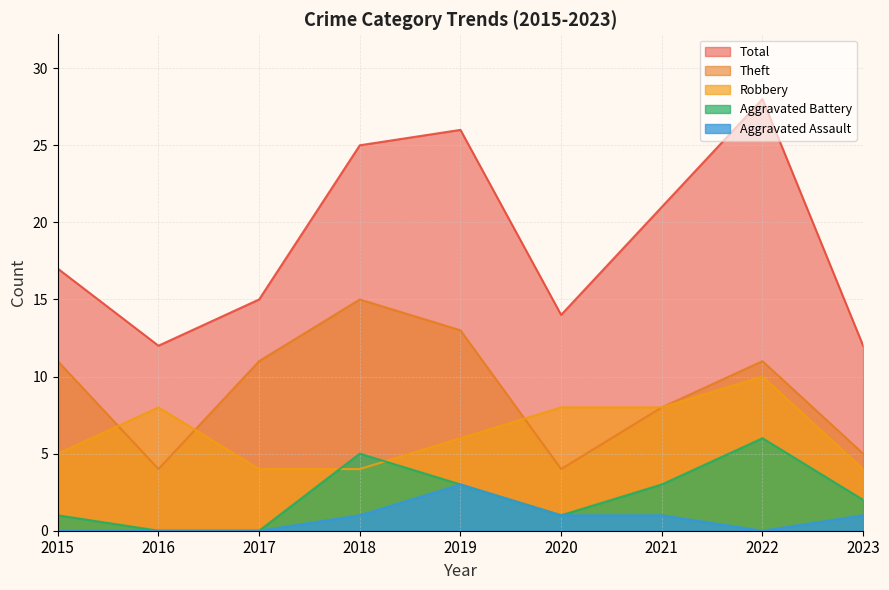

Reading left to right, what are all the values shown in this chart?

Robbery: 5	8	4	4	6	8	8	10	4
Theft: 11	4	11	15	13	4	8	11	5
Aggravated Battery: 1	0	0	5	3	1	3	6	2
Aggravated Assault: 0	0	0	1	3	1	1	0	1
Total: 17	12	15	25	26	14	21	28	12